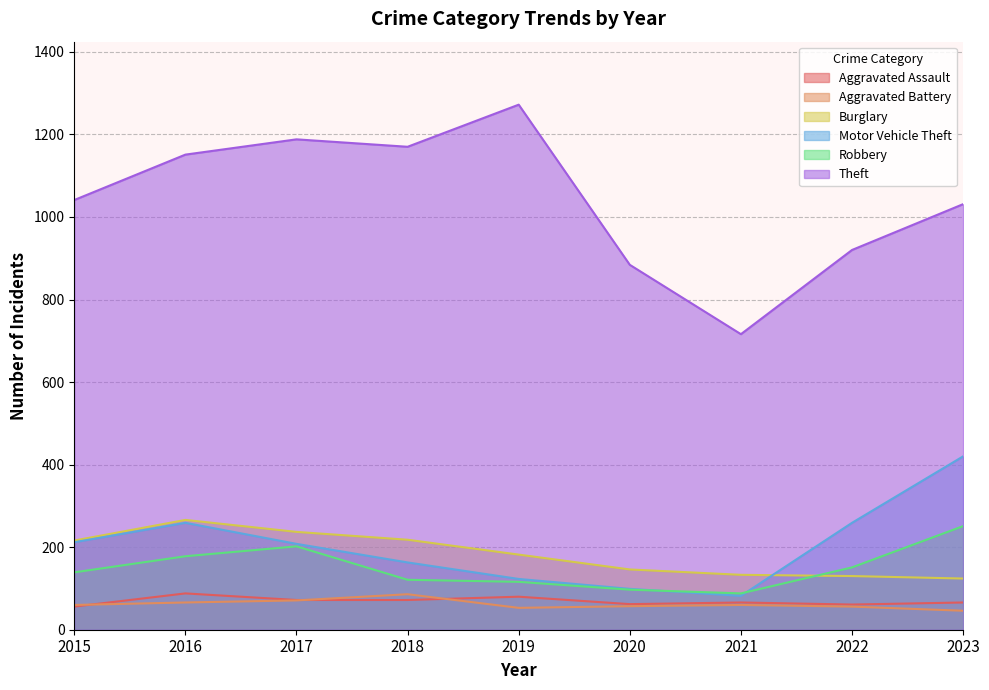

Which series has the largest total across all categories?

Theft